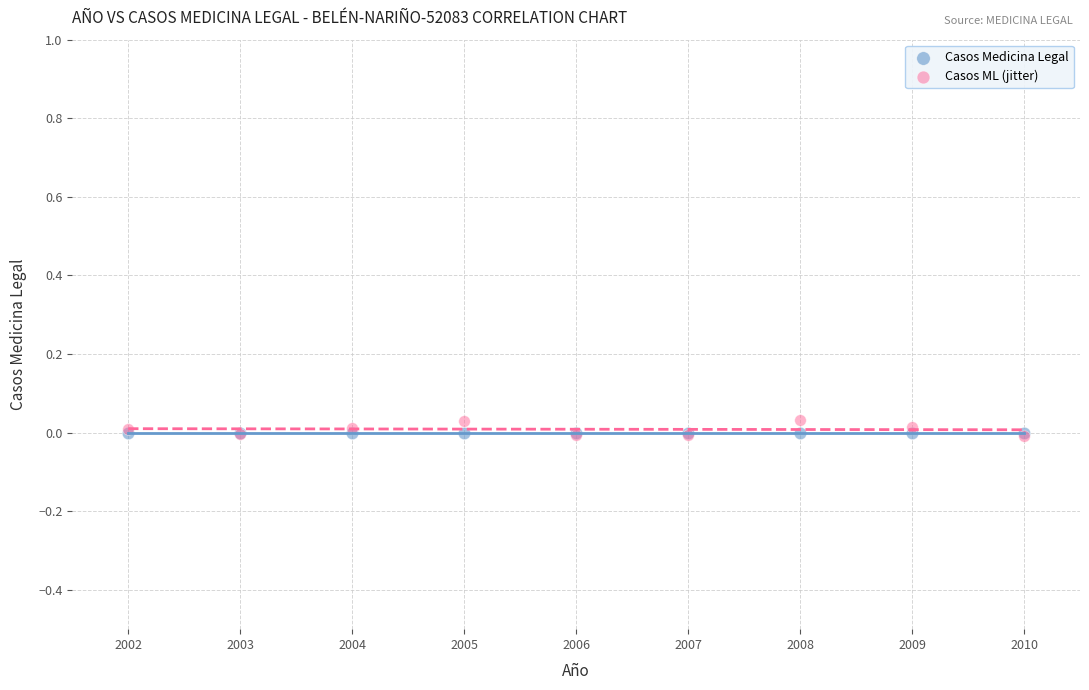

Which series contains the highest Y value?

Casos ML (jitter)